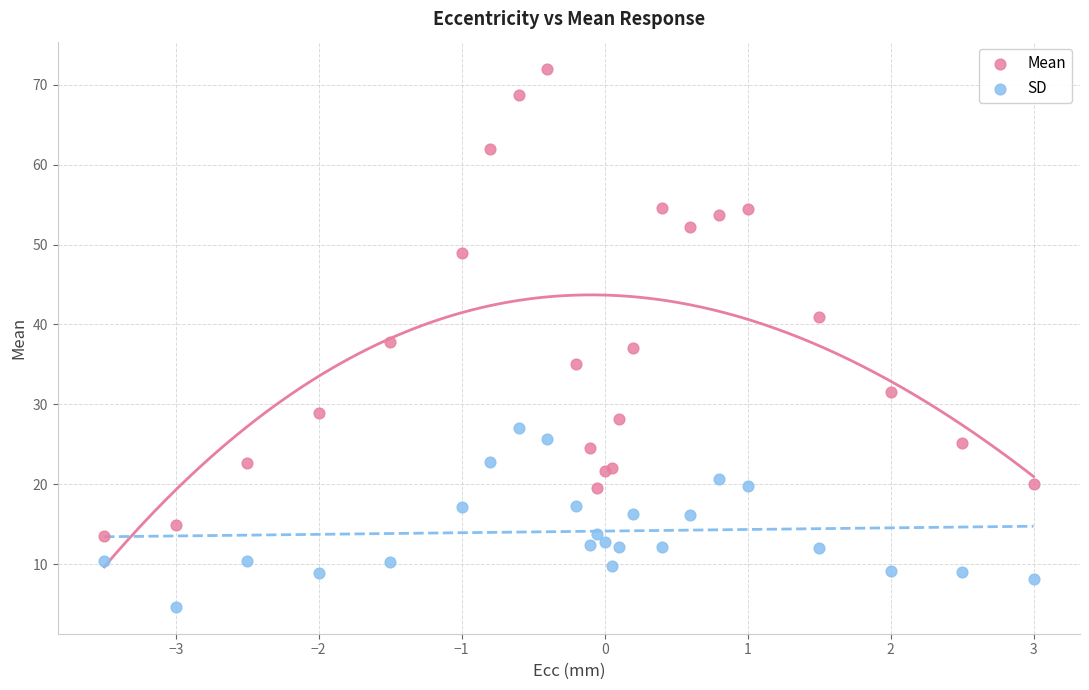

Which series reaches the maximum Y coordinate?

Mean